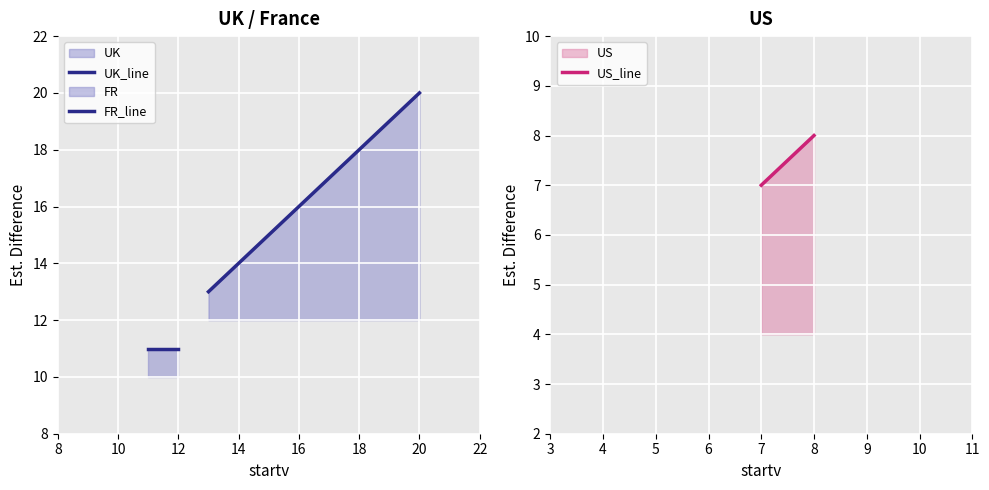

What is the lowest value of the US series?

7